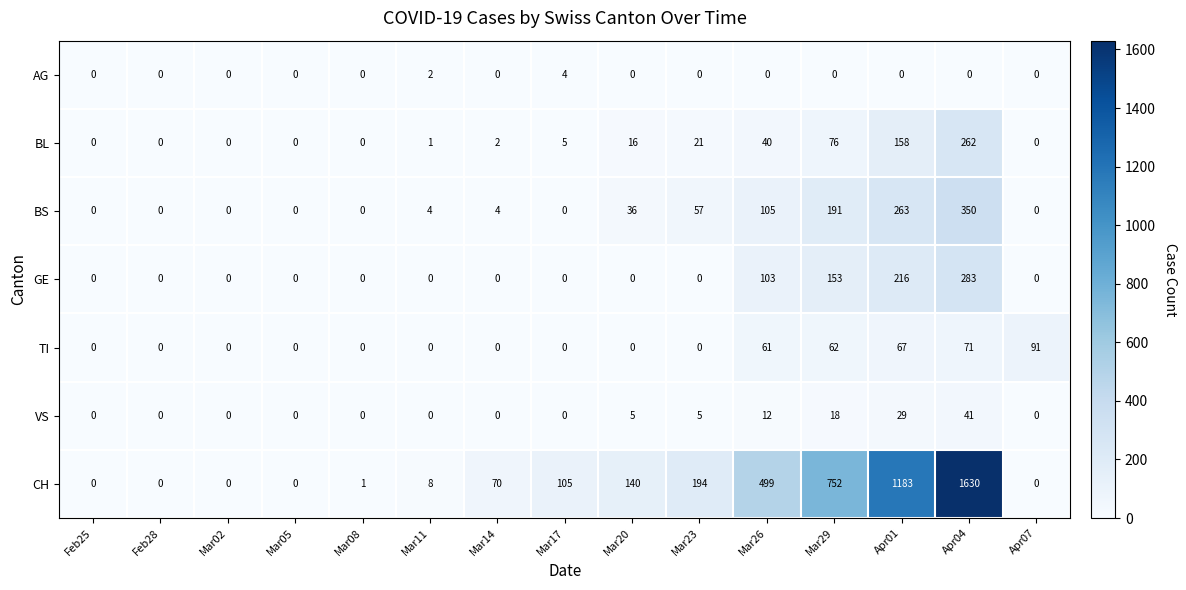

What is the difference between the BS values at Mar29 and Apr07?

191